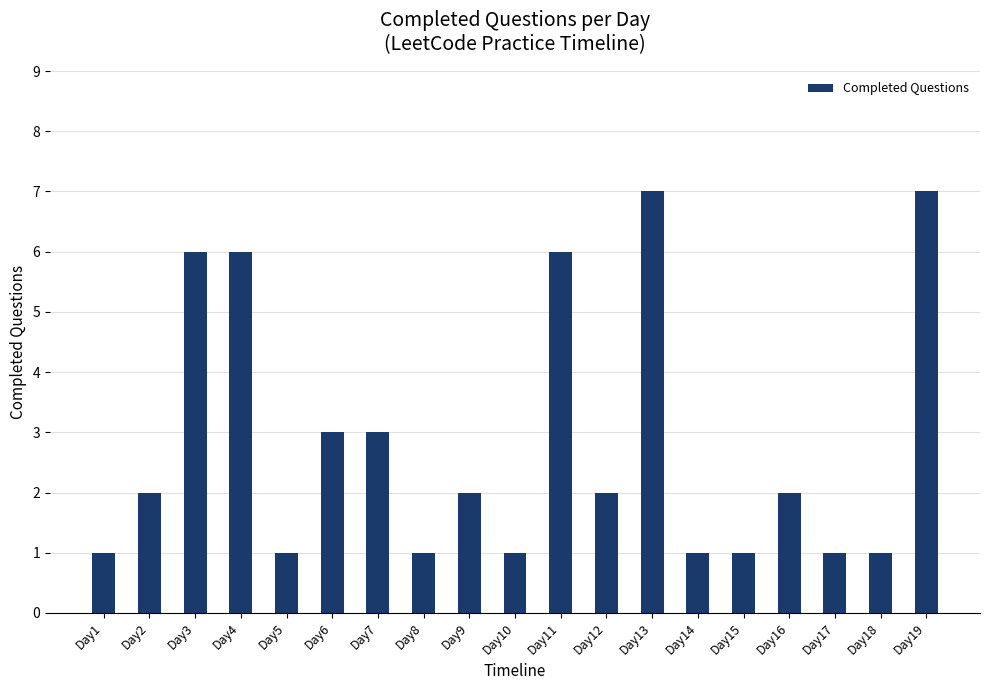

Is it true that the value at Day13 is 7?

True